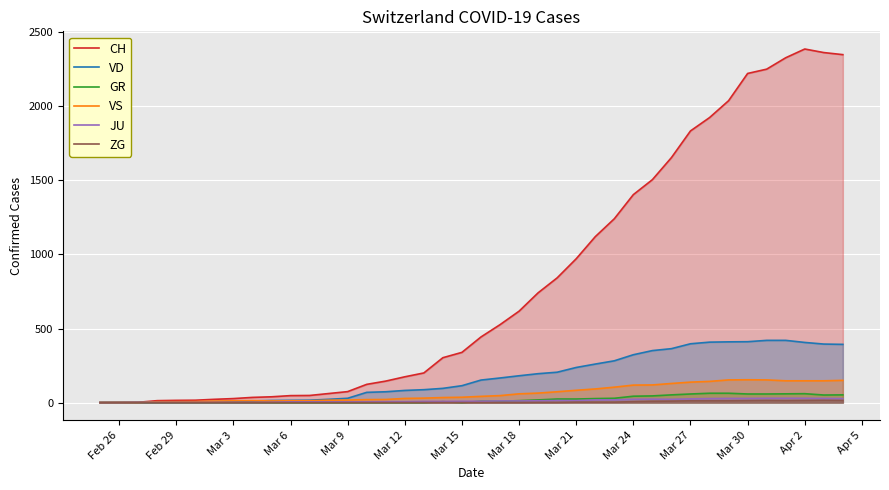

True or false: VS and CH intersect in this chart.

False